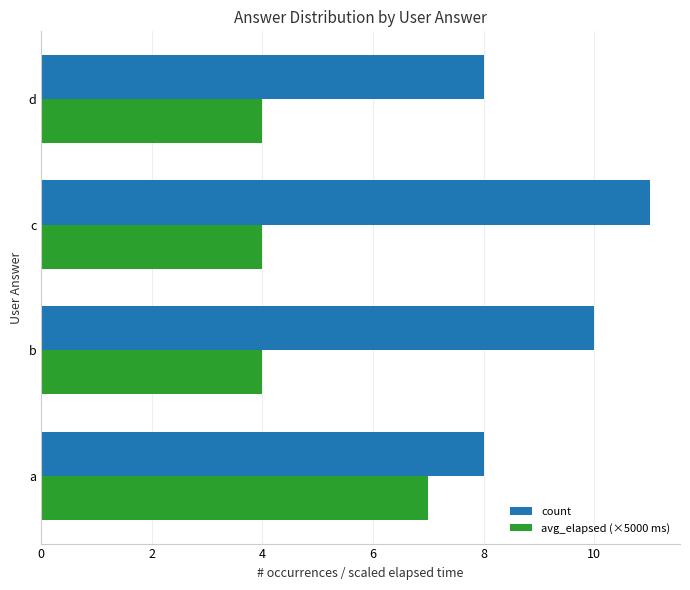

Between b and d, which series saw the biggest shift?

count